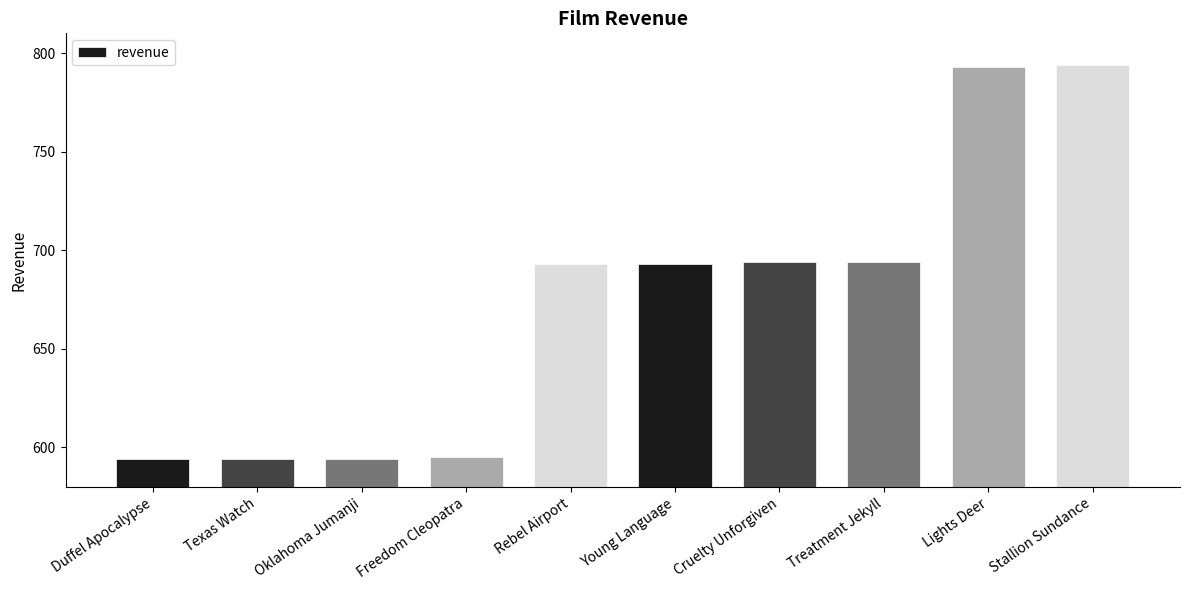

What is the difference between the values at Texas Watch and Cruelty Unforgiven?

100